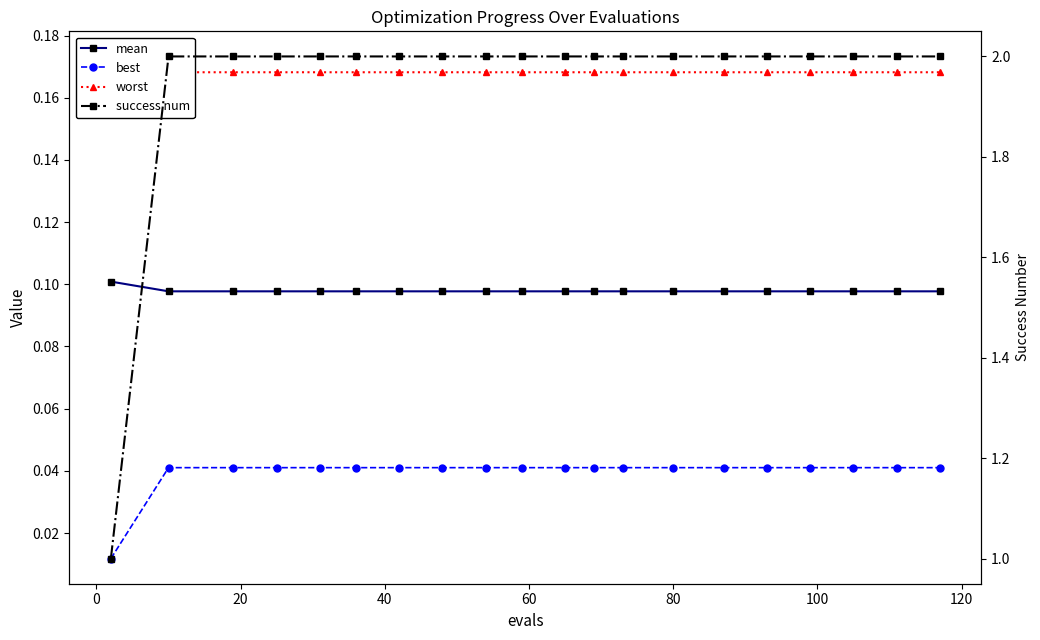

Rank the series at 80 from lowest to highest value.

best, mean, worst, success num